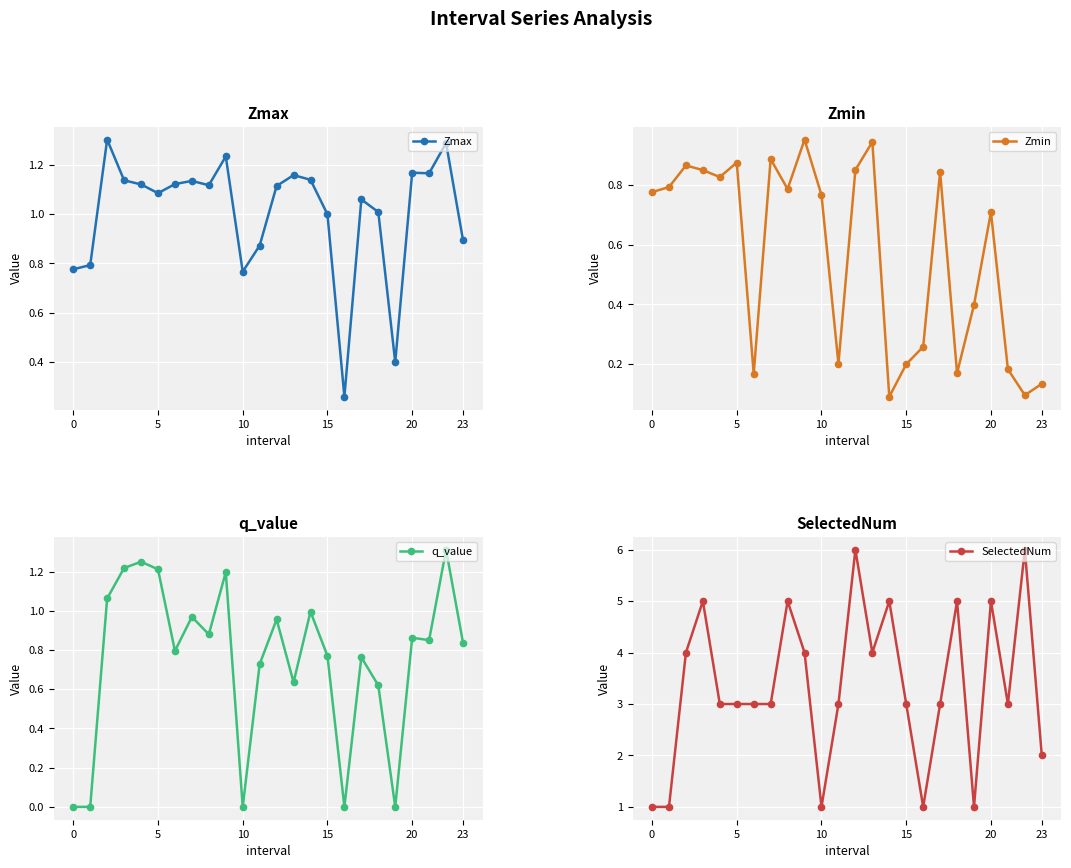

List the series in order of their peak value, lowest first.

Zmin, Zmax, q_value, SelectedNum